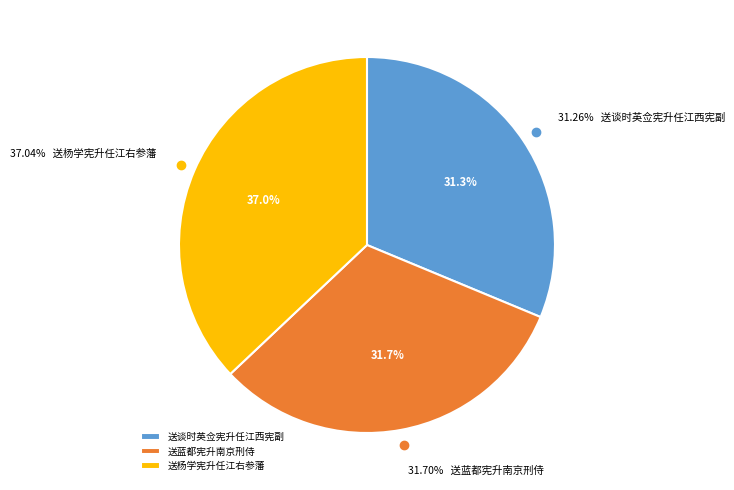

Count the number of slices in the pie.

3